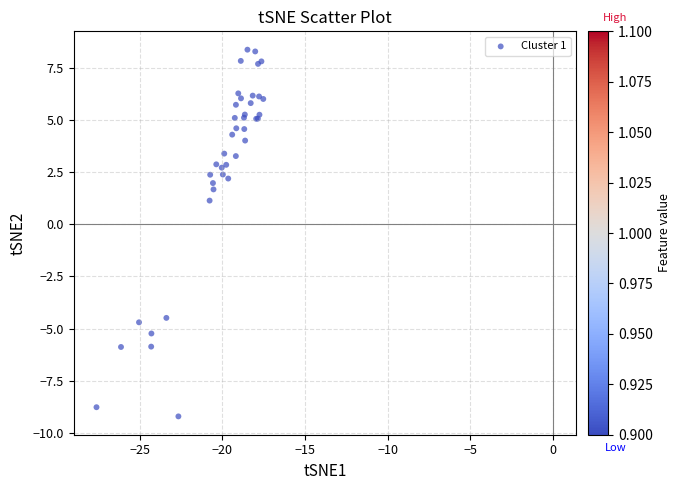

What Y value in the scatter plot is closest to 0?

1.1